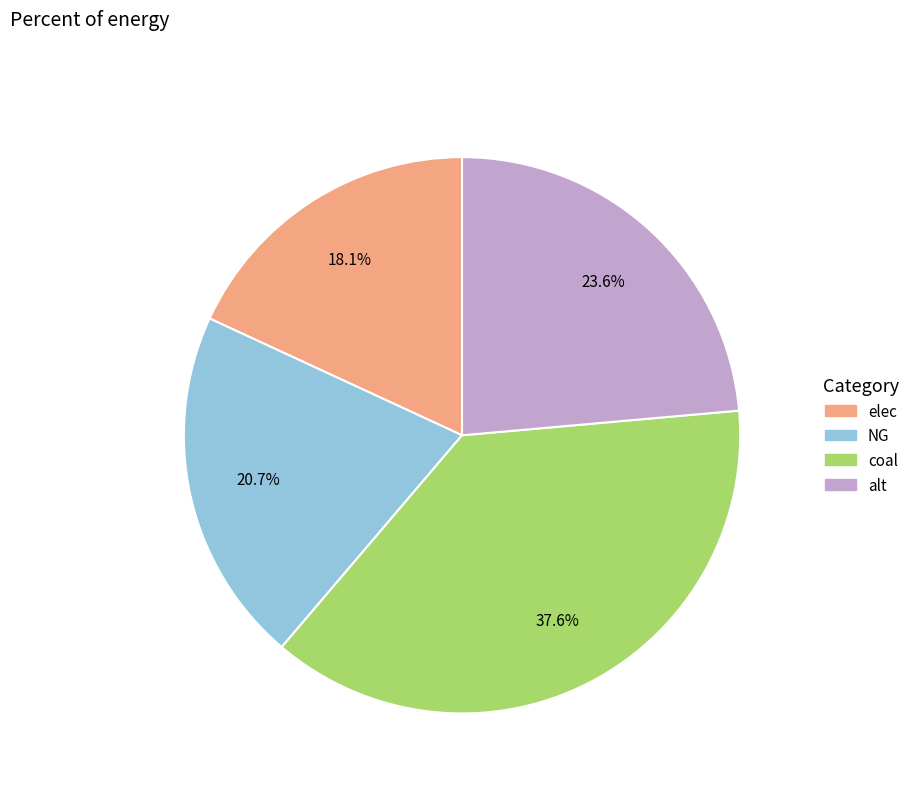

Which slice is the smallest?

elec